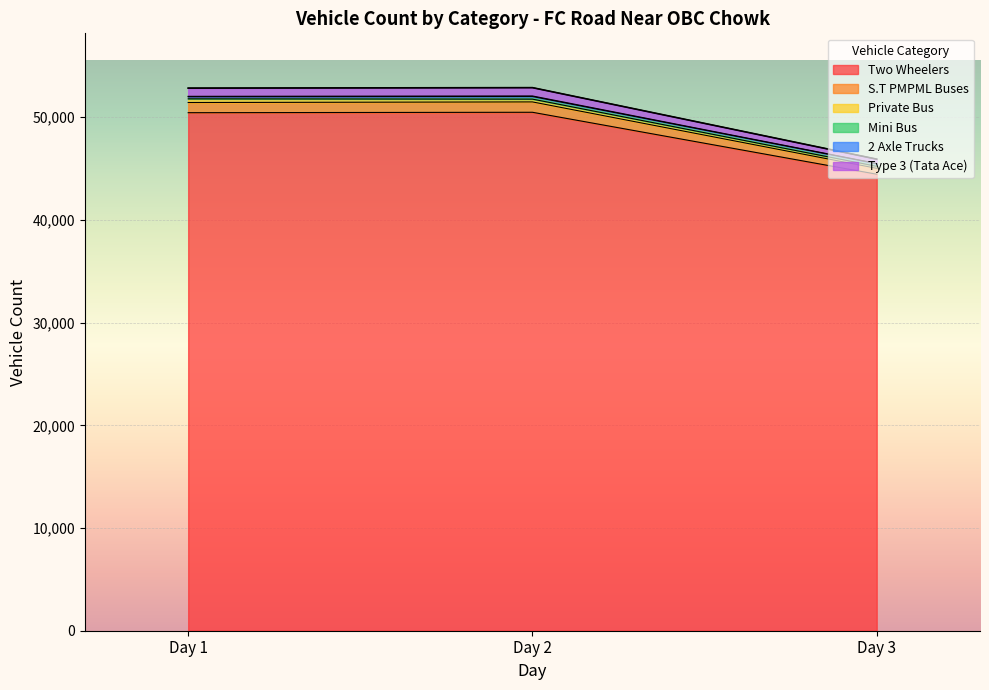

At which label is Type 3 (Tata Ace) closest to 49405?

Day 1